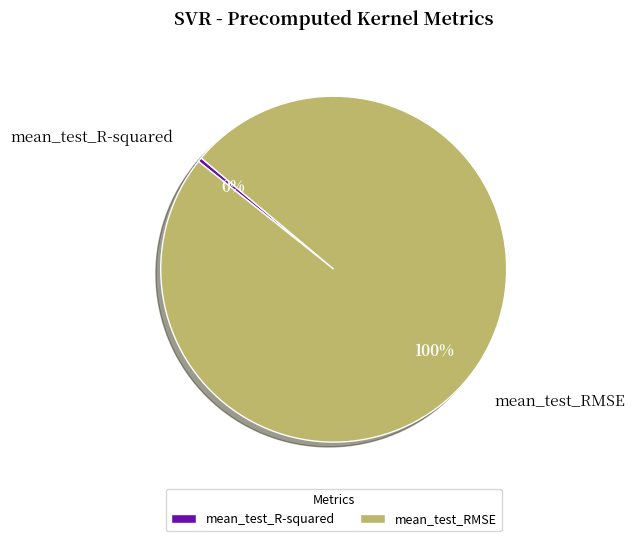

To the nearest percent, what is the average slice percentage?

50%